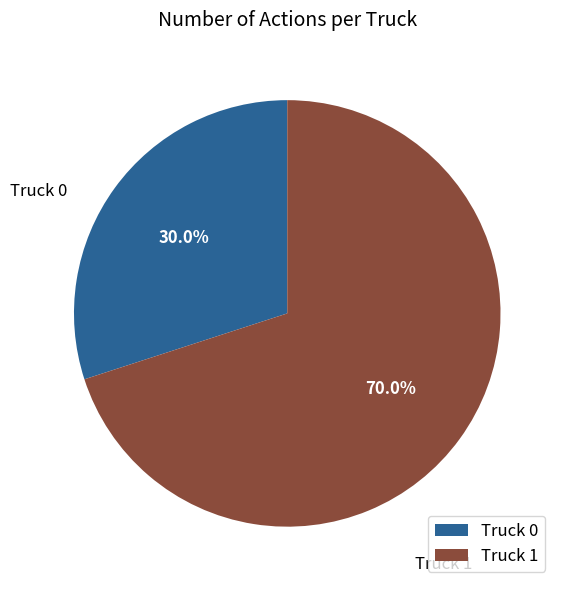

What percentage is the Truck 1 slice, to the nearest percent?

70%